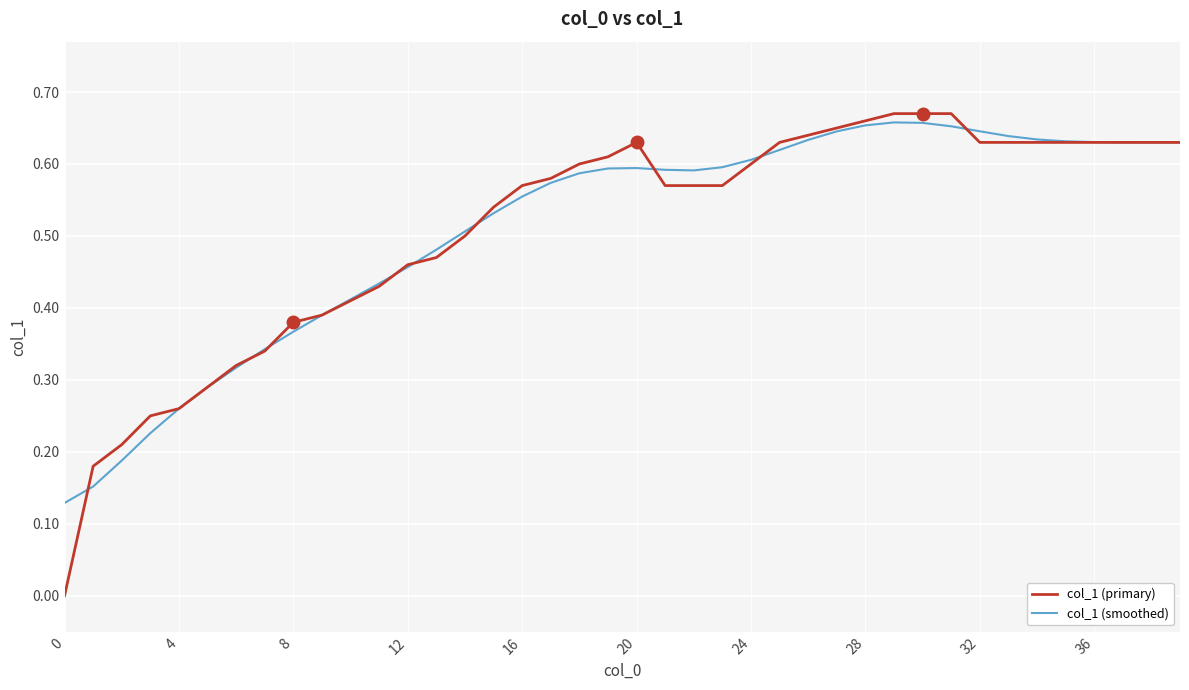

Which series has the largest range (max minus min)?

col_1 (primary)